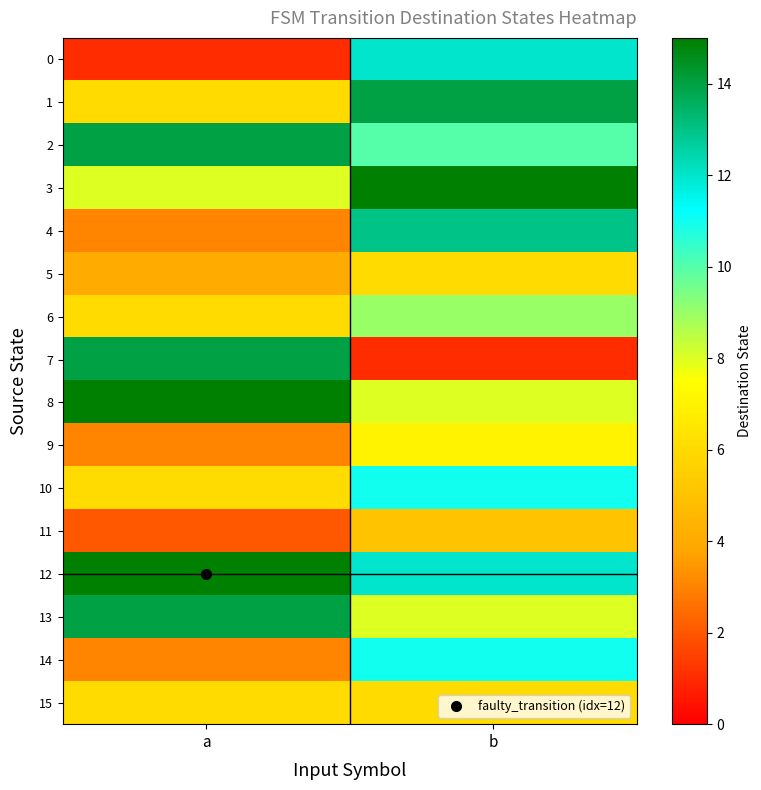

Which series has the largest total across all categories?

12